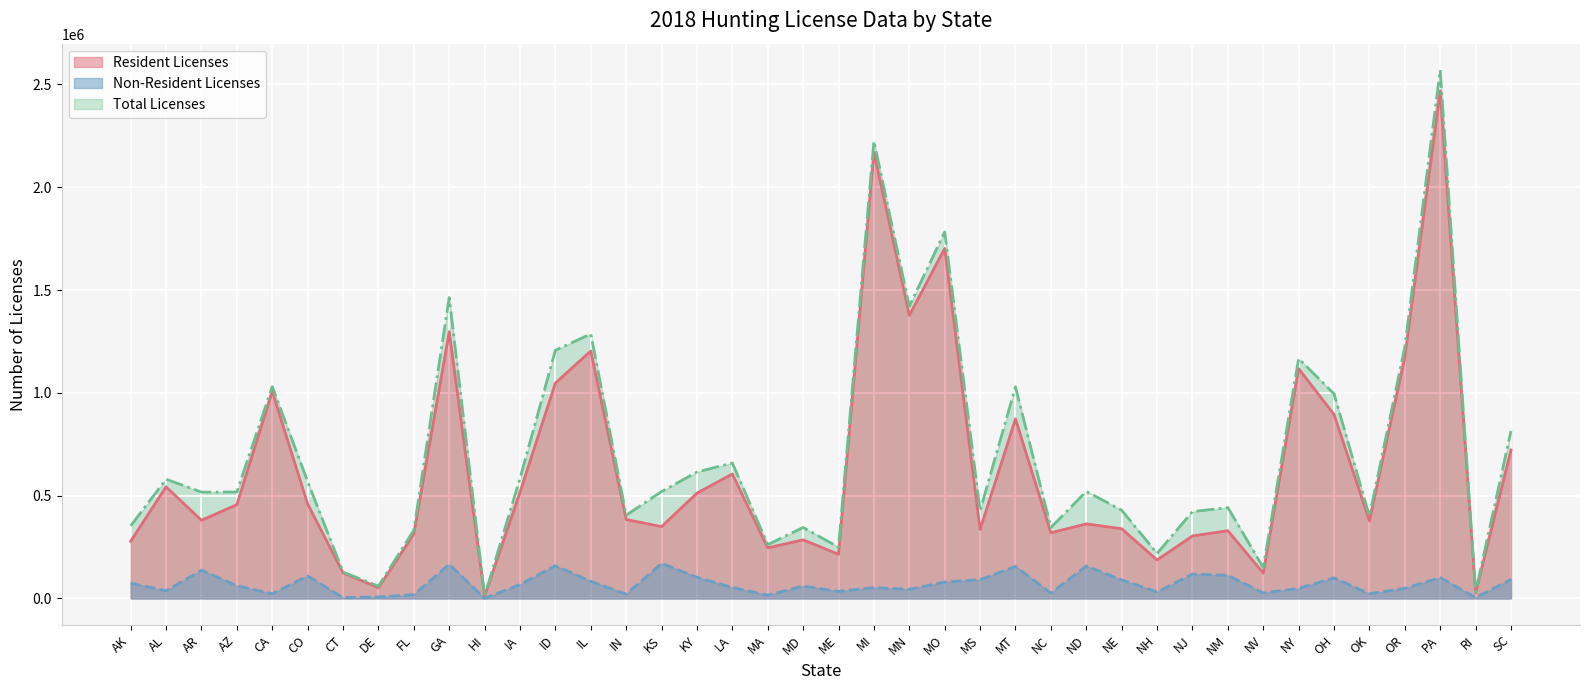

True or false: Total Licenses and Non-Resident Licenses intersect in this chart.

False